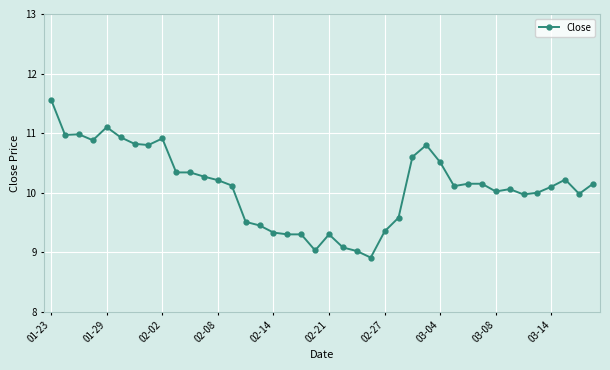

What is the sum of all values?

404.2